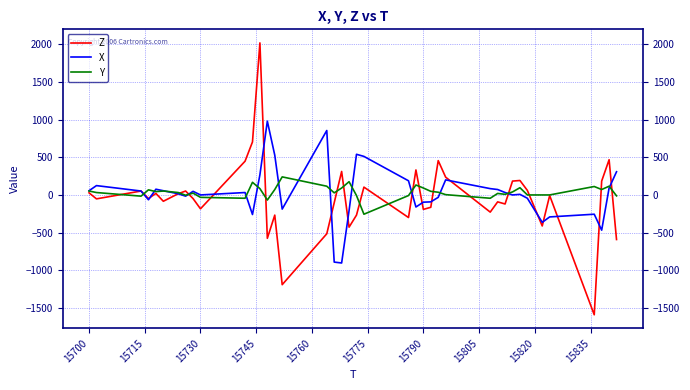

What is the highest value of the Y series?

240